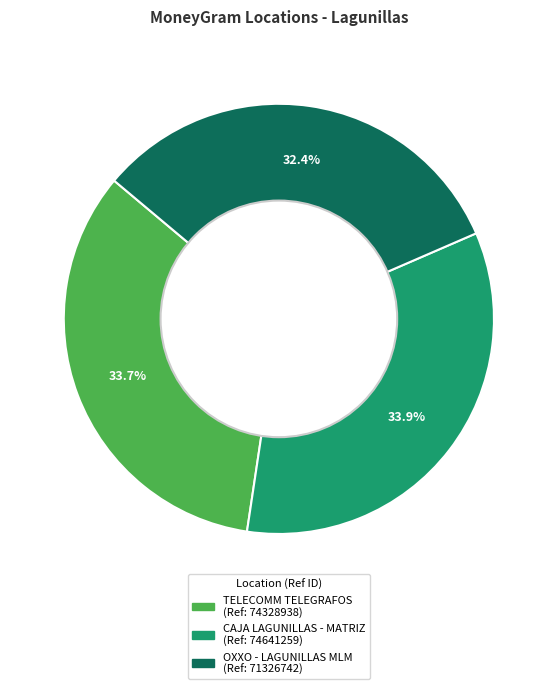

Is there any slice that represents more than half of the pie?

No